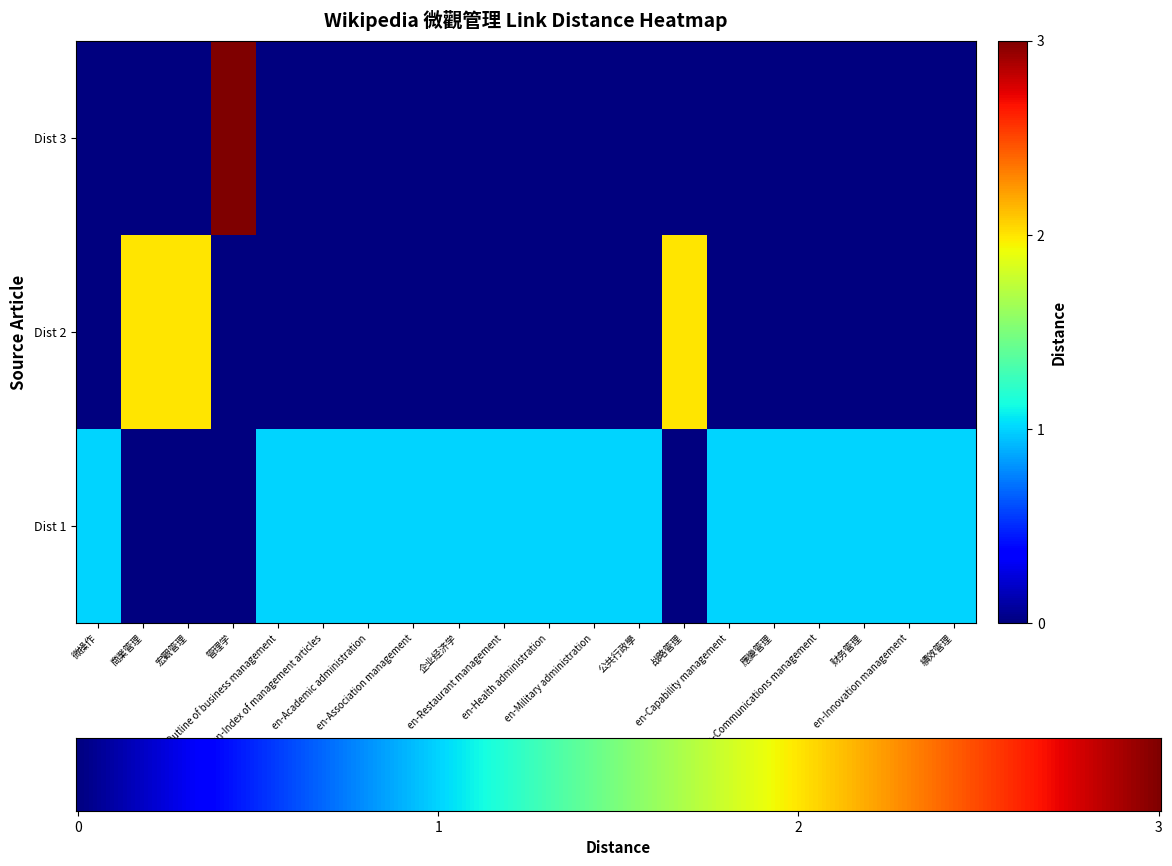

Reading left to right, what are all the values shown in this chart?

1	2	2	3	1	1	1	1	1	1	1	1	1	2	1	1	1	1	1	1